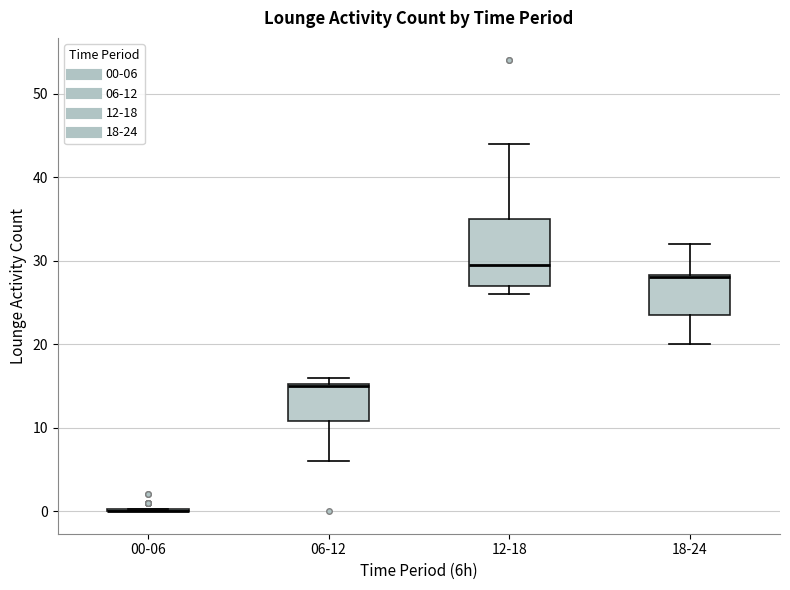

Which box is the tallest, from its lower edge to its upper edge?

12-18